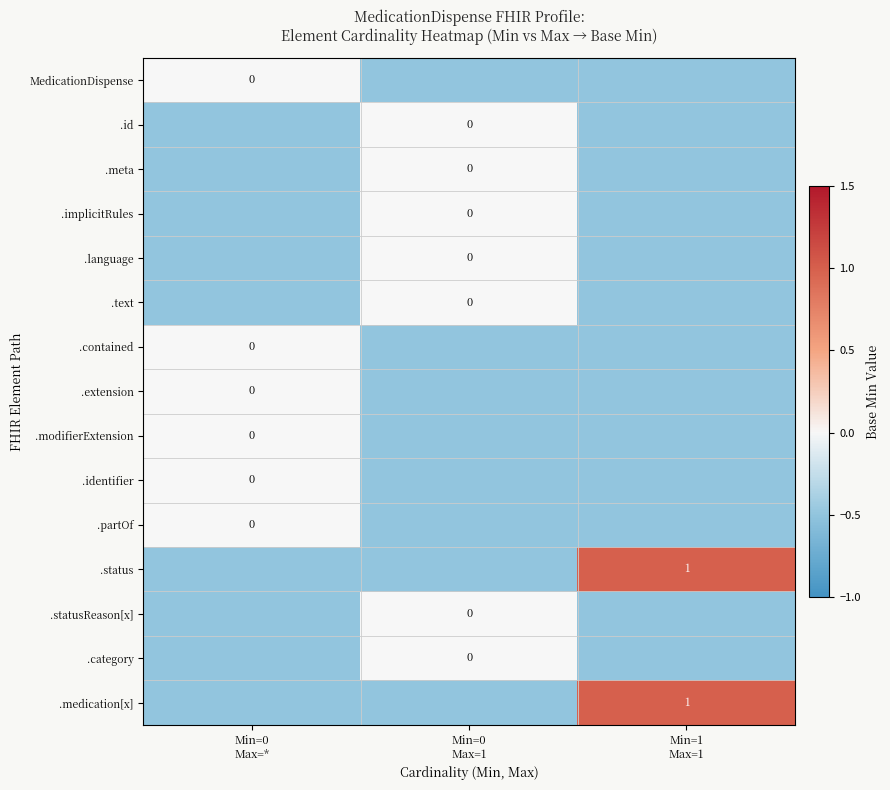

What is the approximate value of .meta at Min=0 Max=*?

-0.5